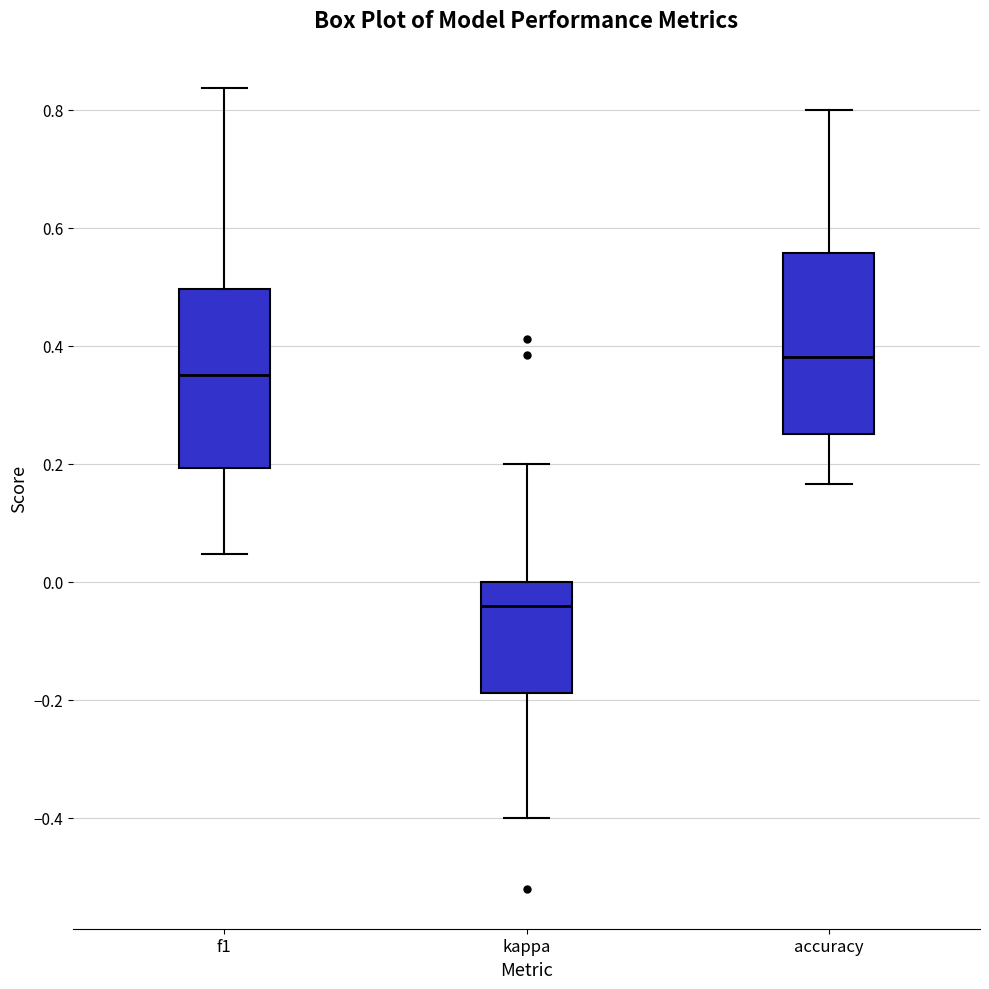

Which box has the highest median line?

accuracy